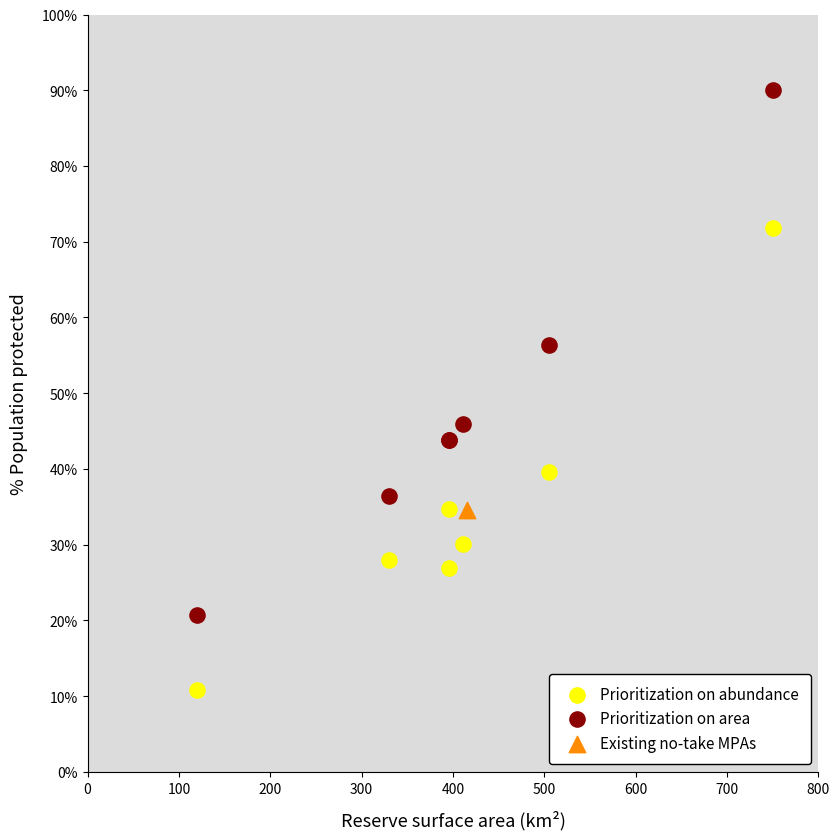

Which series contains the lowest Y value?

Prioritization on abundance